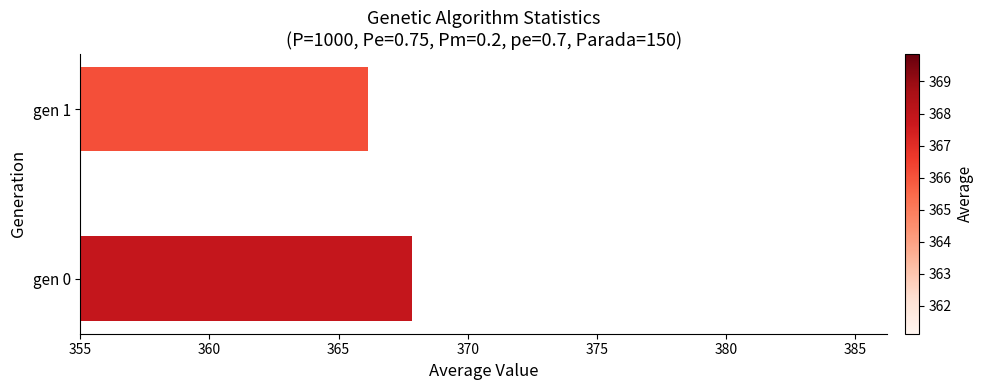

List the labels in order of value, largest first.

gen 0, gen 1